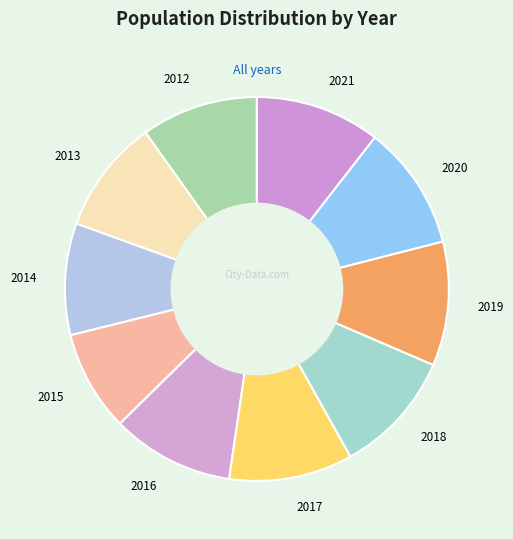

What is the ratio of the value at 2013 to the value at 2019?

0.9